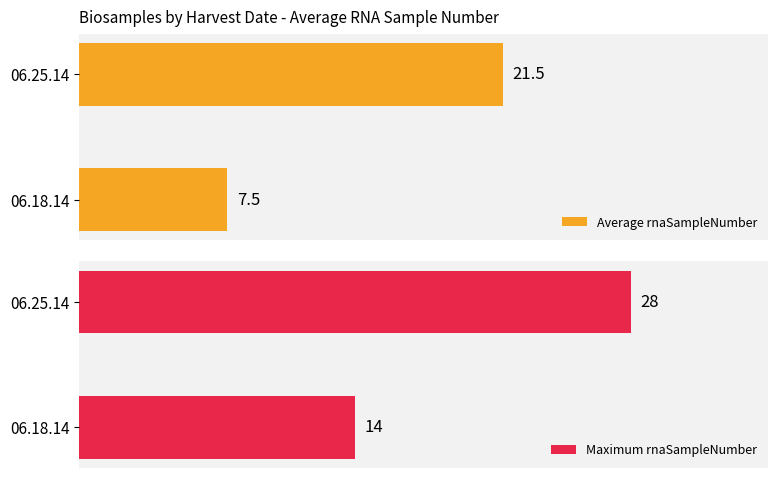

List the labels in order of Average rnaSampleNumber value, smallest first.

06.18.14, 06.25.14